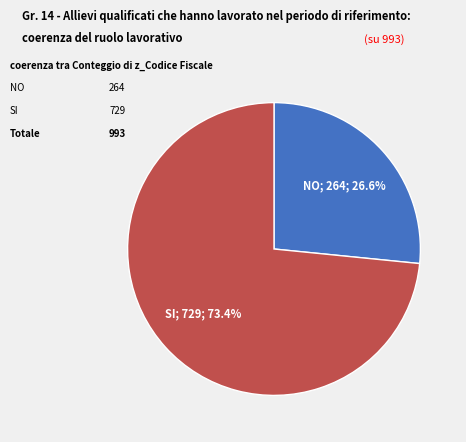

Is there a majority slice in this chart?

Yes